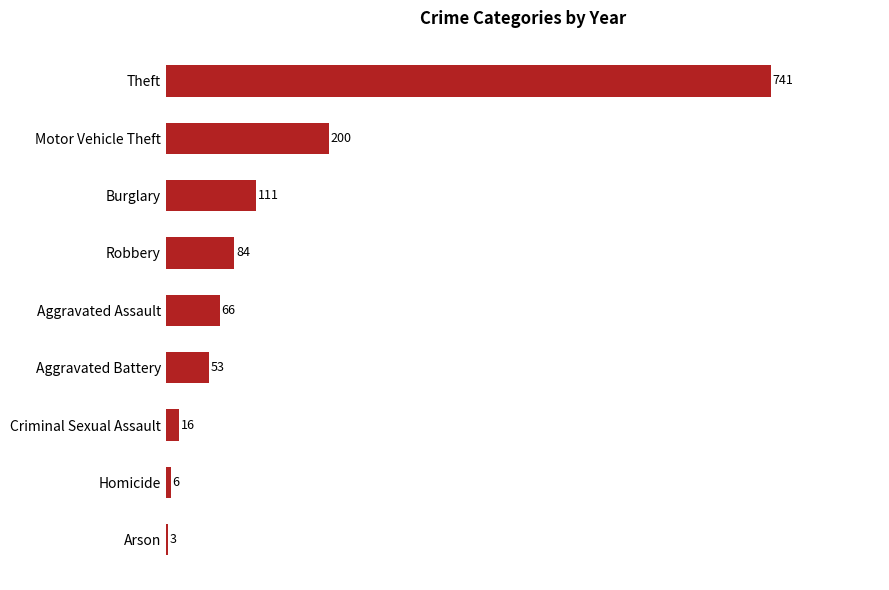

Where is the data nearest to the value 372?

Motor Vehicle Theft